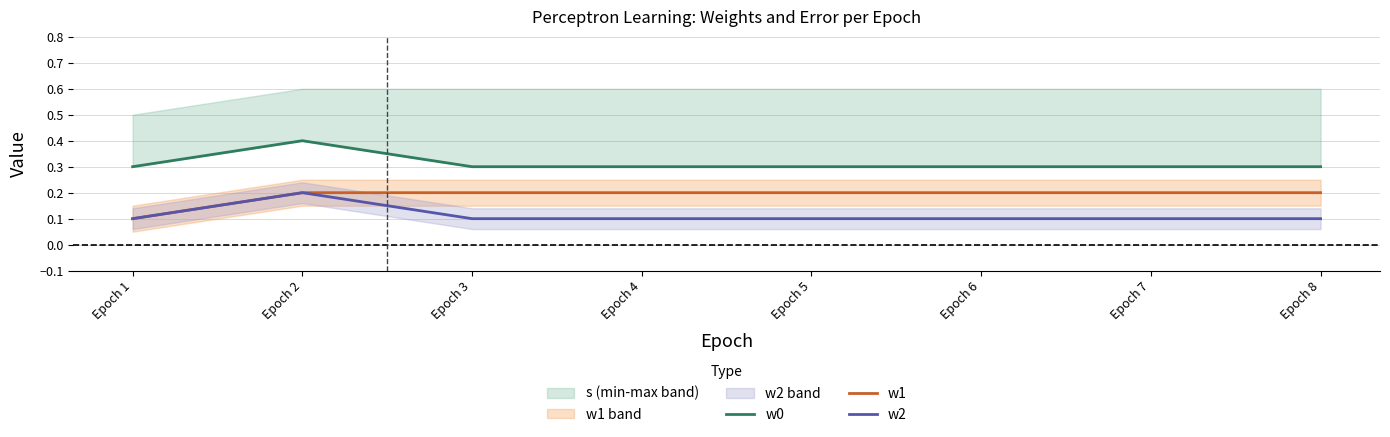

What is the minimum value shown in the chart?

0.1